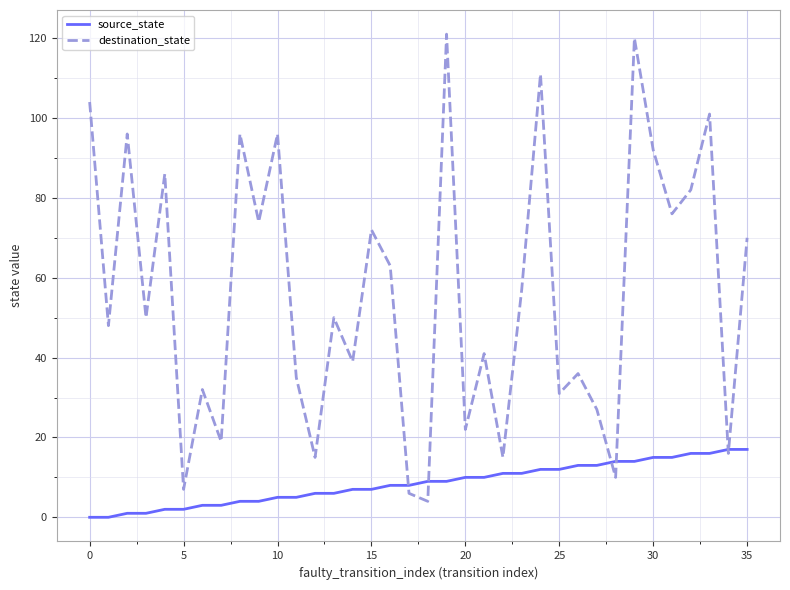

Which series has the widest spread of values?

destination_state